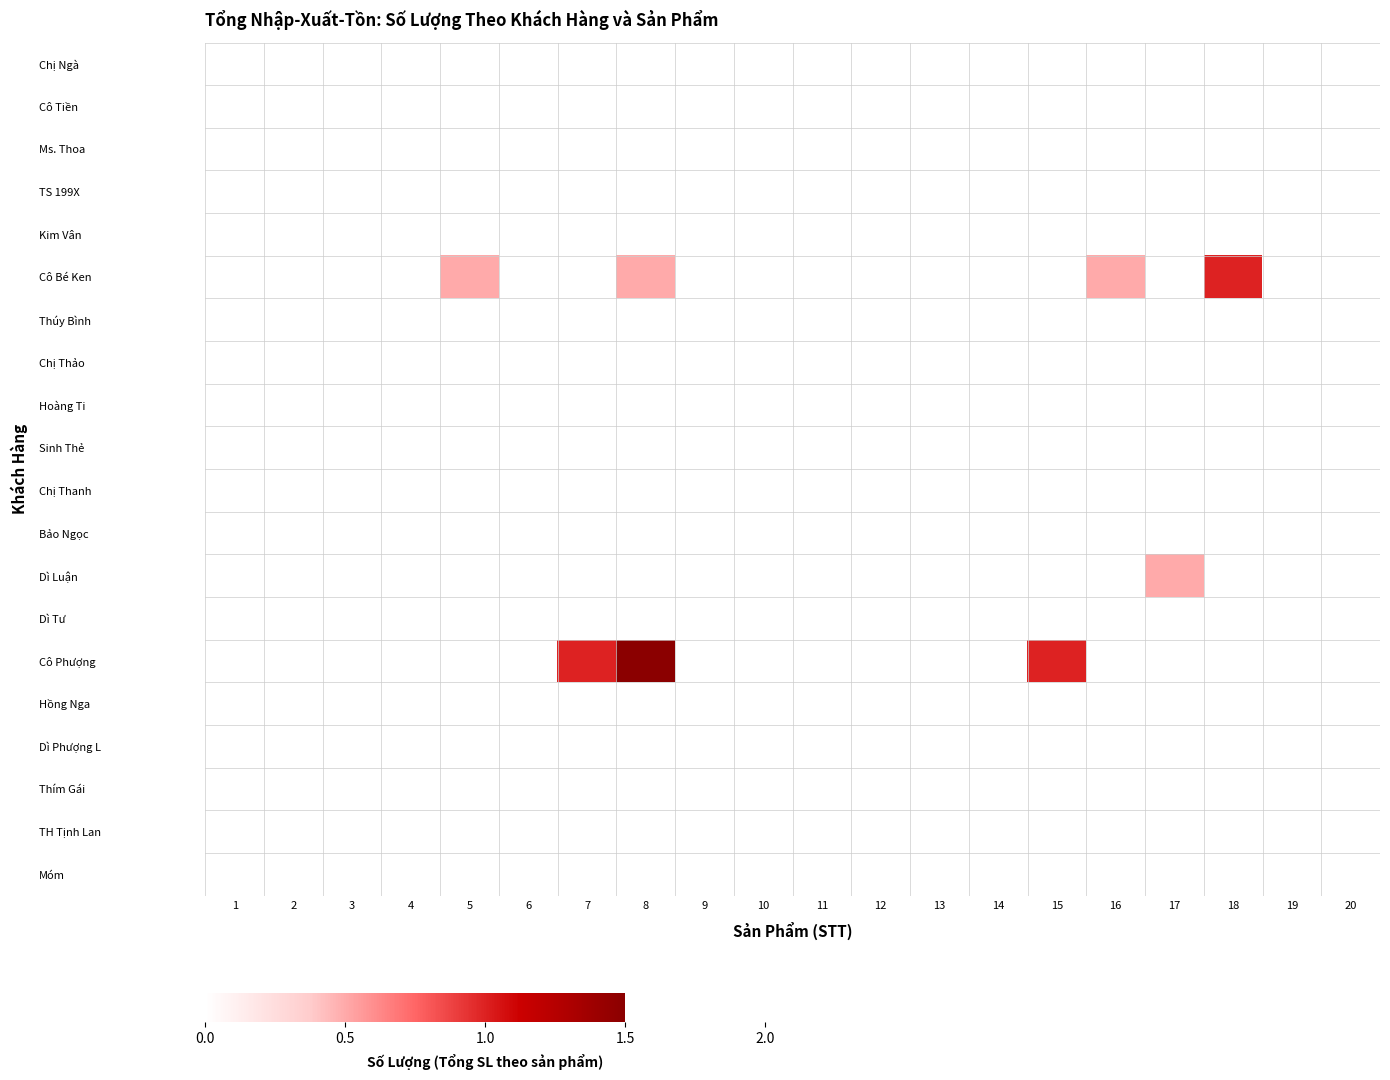

Reading right to left, transcribe all the data shown in this chart.

Chị Ngà: 20=0.0	19=0.0	18=0.0	17=0.0	16=0.0	15=0.0	14=0.0	13=0.0	12=0.0	11=0.0	10=0.0	9=0.0	8=0.0	7=0.0	6=0.0	5=0.0	4=0.0	3=0.0	2=0.0	1=0.0
Cô Tiền: 20=0.0	19=0.0	18=0.0	17=0.0	16=0.0	15=0.0	14=0.0	13=0.0	12=0.0	11=0.0	10=0.0	9=0.0	8=0.0	7=0.0	6=0.0	5=0.0	4=0.0	3=0.0	2=0.0	1=0.0
Ms. Thoa: 20=0.0	19=0.0	18=0.0	17=0.0	16=0.0	15=0.0	14=0.0	13=0.0	12=0.0	11=0.0	10=0.0	9=0.0	8=0.0	7=0.0	6=0.0	5=0.0	4=0.0	3=0.0	2=0.0	1=0.0
TS 199X: 20=0.0	19=0.0	18=0.0	17=0.0	16=0.0	15=0.0	14=0.0	13=0.0	12=0.0	11=0.0	10=0.0	9=0.0	8=0.0	7=0.0	6=0.0	5=0.0	4=0.0	3=0.0	2=0.0	1=0.0
Kim Vân: 20=0.0	19=0.0	18=0.0	17=0.0	16=0.0	15=0.0	14=0.0	13=0.0	12=0.0	11=0.0	10=0.0	9=0.0	8=0.0	7=0.0	6=0.0	5=0.0	4=0.0	3=0.0	2=0.0	1=0.0
Cô Bé Ken: 20=0.0	19=0.0	18=1.0	17=0.0	16=0.5	15=0.0	14=0.0	13=0.0	12=0.0	11=0.0	10=0.0	9=0.0	8=0.5	7=0.0	6=0.0	5=0.5	4=0.0	3=0.0	2=0.0	1=0.0
Thúy Bình: 20=0.0	19=0.0	18=0.0	17=0.0	16=0.0	15=0.0	14=0.0	13=0.0	12=0.0	11=0.0	10=0.0	9=0.0	8=0.0	7=0.0	6=0.0	5=0.0	4=0.0	3=0.0	2=0.0	1=0.0
Chị Thảo: 20=0.0	19=0.0	18=0.0	17=0.0	16=0.0	15=0.0	14=0.0	13=0.0	12=0.0	11=0.0	10=0.0	9=0.0	8=0.0	7=0.0	6=0.0	5=0.0	4=0.0	3=0.0	2=0.0	1=0.0
Hoàng Ti: 20=0.0	19=0.0	18=0.0	17=0.0	16=0.0	15=0.0	14=0.0	13=0.0	12=0.0	11=0.0	10=0.0	9=0.0	8=0.0	7=0.0	6=0.0	5=0.0	4=0.0	3=0.0	2=0.0	1=0.0
Sinh Thẻ: 20=0.0	19=0.0	18=0.0	17=0.0	16=0.0	15=0.0	14=0.0	13=0.0	12=0.0	11=0.0	10=0.0	9=0.0	8=0.0	7=0.0	6=0.0	5=0.0	4=0.0	3=0.0	2=0.0	1=0.0
Chị Thanh: 20=0.0	19=0.0	18=0.0	17=0.0	16=0.0	15=0.0	14=0.0	13=0.0	12=0.0	11=0.0	10=0.0	9=0.0	8=0.0	7=0.0	6=0.0	5=0.0	4=0.0	3=0.0	2=0.0	1=0.0
Bảo Ngọc: 20=0.0	19=0.0	18=0.0	17=0.0	16=0.0	15=0.0	14=0.0	13=0.0	12=0.0	11=0.0	10=0.0	9=0.0	8=0.0	7=0.0	6=0.0	5=0.0	4=0.0	3=0.0	2=0.0	1=0.0
Dì Luận: 20=0.0	19=0.0	18=0.0	17=0.5	16=0.0	15=0.0	14=0.0	13=0.0	12=0.0	11=0.0	10=0.0	9=0.0	8=0.0	7=0.0	6=0.0	5=0.0	4=0.0	3=0.0	2=0.0	1=0.0
Dì Tư: 20=0.0	19=0.0	18=0.0	17=0.0	16=0.0	15=0.0	14=0.0	13=0.0	12=0.0	11=0.0	10=0.0	9=0.0	8=0.0	7=0.0	6=0.0	5=0.0	4=0.0	3=0.0	2=0.0	1=0.0
Cô Phượng: 20=0.0	19=0.0	18=0.0	17=0.0	16=0.0	15=1.0	14=0.0	13=0.0	12=0.0	11=0.0	10=0.0	9=0.0	8=1.5	7=1.0	6=0.0	5=0.0	4=0.0	3=0.0	2=0.0	1=0.0
Hồng Nga: 20=0.0	19=0.0	18=0.0	17=0.0	16=0.0	15=0.0	14=0.0	13=0.0	12=0.0	11=0.0	10=0.0	9=0.0	8=0.0	7=0.0	6=0.0	5=0.0	4=0.0	3=0.0	2=0.0	1=0.0
Dì Phượng L: 20=0.0	19=0.0	18=0.0	17=0.0	16=0.0	15=0.0	14=0.0	13=0.0	12=0.0	11=0.0	10=0.0	9=0.0	8=0.0	7=0.0	6=0.0	5=0.0	4=0.0	3=0.0	2=0.0	1=0.0
Thím Gái: 20=0.0	19=0.0	18=0.0	17=0.0	16=0.0	15=0.0	14=0.0	13=0.0	12=0.0	11=0.0	10=0.0	9=0.0	8=0.0	7=0.0	6=0.0	5=0.0	4=0.0	3=0.0	2=0.0	1=0.0
TH Tịnh Lan: 20=0.0	19=0.0	18=0.0	17=0.0	16=0.0	15=0.0	14=0.0	13=0.0	12=0.0	11=0.0	10=0.0	9=0.0	8=0.0	7=0.0	6=0.0	5=0.0	4=0.0	3=0.0	2=0.0	1=0.0
Móm: 20=0.0	19=0.0	18=0.0	17=0.0	16=0.0	15=0.0	14=0.0	13=0.0	12=0.0	11=0.0	10=0.0	9=0.0	8=0.0	7=0.0	6=0.0	5=0.0	4=0.0	3=0.0	2=0.0	1=0.0